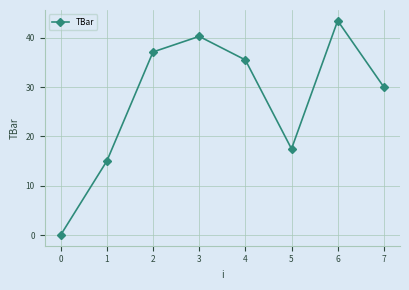

Which label corresponds to the largest value in the chart?

6